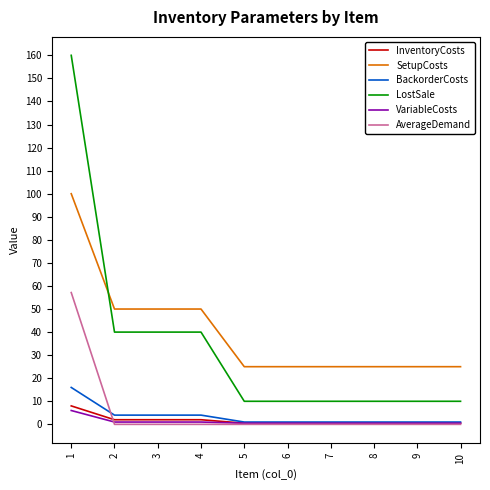

What are all the series names shown in the legend?

InventoryCosts, SetupCosts, BackorderCosts, LostSale, VariableCosts, AverageDemand